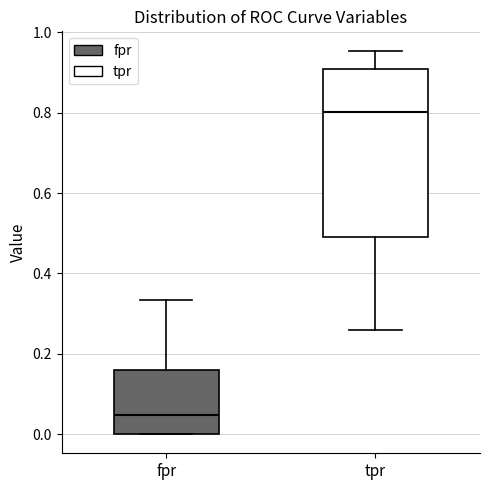

Reading left to right, transcribe this box plot: for each box, give where its median line is, the range the box spans, and where its two whiskers end, as read against the y-axis. The values are not printed on the chart, so give them approximately, as read against the axis.

fpr: median 0.04, box 0.00 to 0.16, whiskers 0.00 to 0.34
tpr: median 0.80, box 0.50 to 0.90, whiskers 0.26 to 0.96